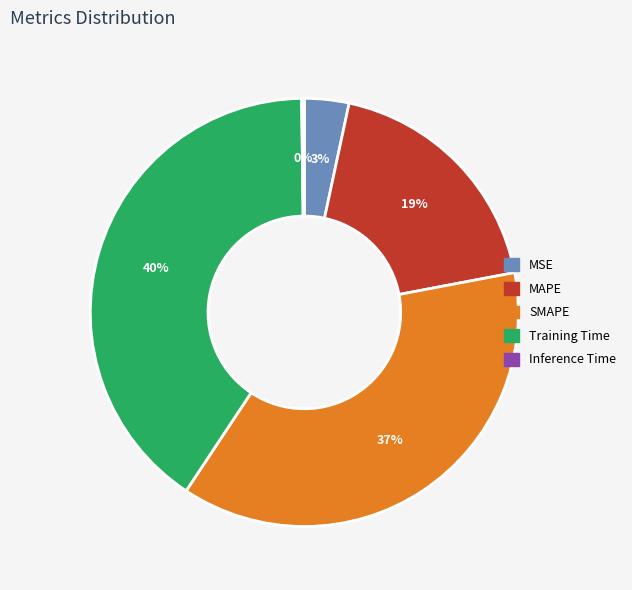

Combined, do Training Time and MAPE account for over 50%?

Yes